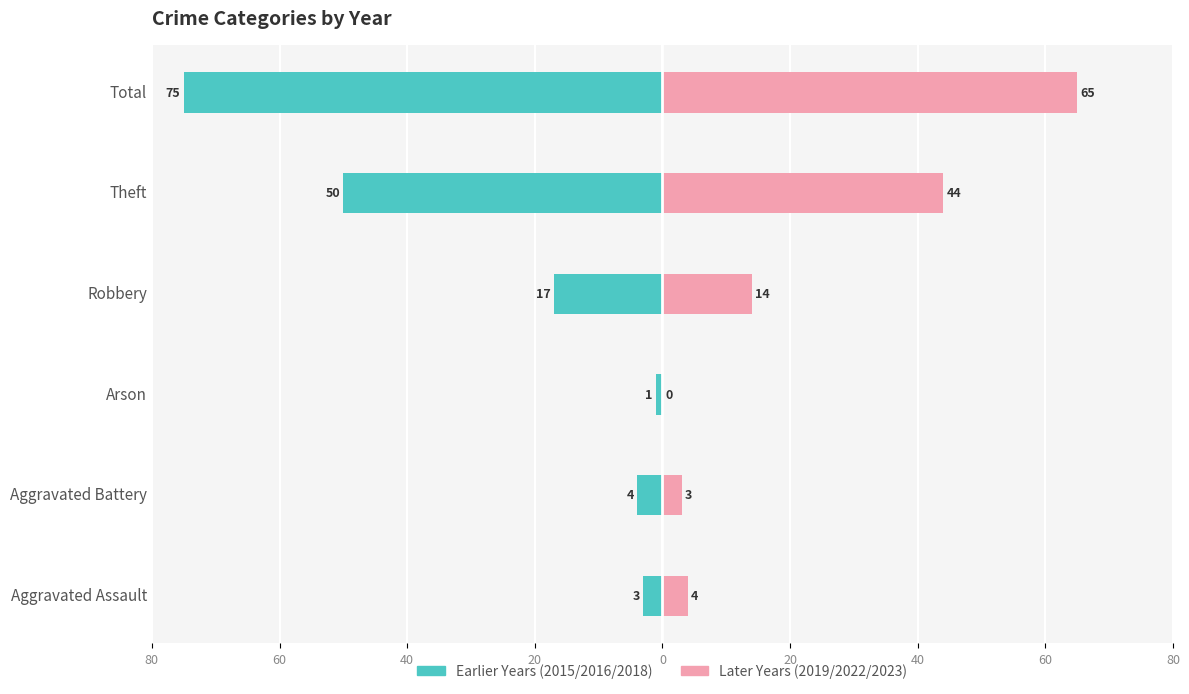

At how many categories does at least one series exceed 58?

1